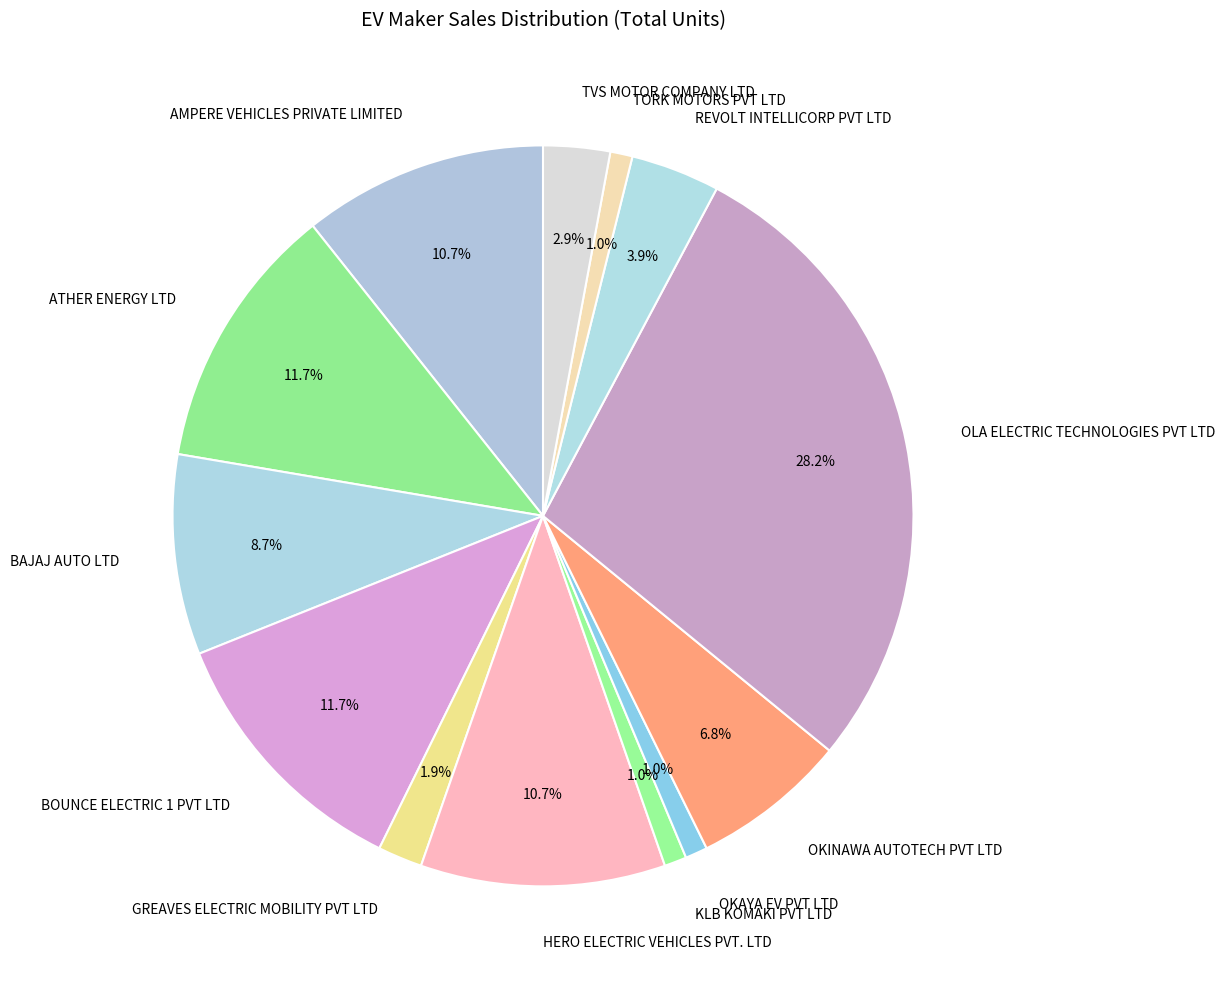

Do KLB KOMAKI PVT LTD and BOUNCE ELECTRIC 1 PVT LTD together represent more than half of the pie?

No